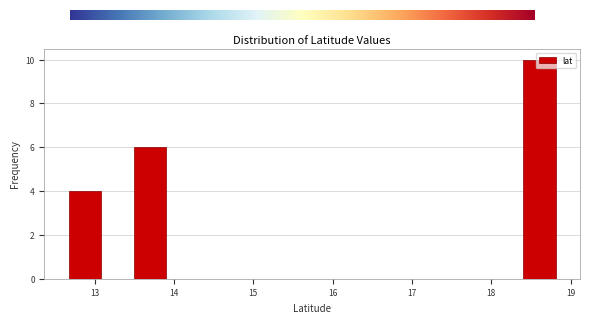

Reading left to right, list every bar in this chart as the range it spans on the x-axis followed by its height. Neither the bar edges nor the heights are printed on the chart, so give them approximately, as read against the axes.

12.7 to 13.1: 4
13.1 to 13.5: 0
13.5 to 13.9: 6
13.9 to 14.3: 0
14.3 to 14.7: 0
14.7 to 15.1: 0
15.1 to 15.5: 0
15.5 to 15.9: 0
15.9 to 16.4: 0
16.4 to 16.8: 0
16.8 to 17.2: 0
17.2 to 17.6: 0
17.6 to 18.0: 0
18.0 to 18.4: 0
18.4 to 18.8: 10